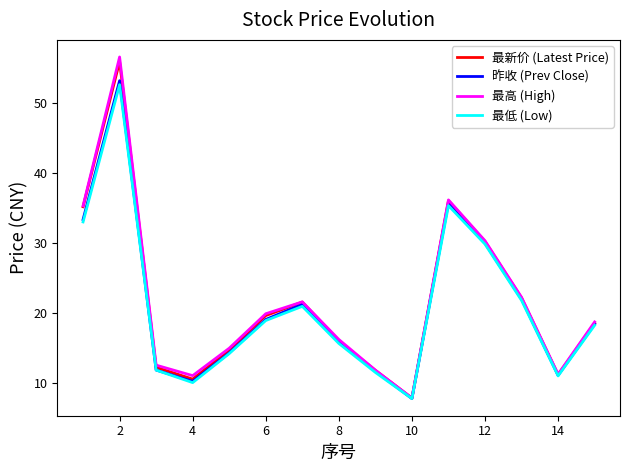

What are all the series names shown in the legend?

最新价 (Latest Price), 昨收 (Prev Close), 最高 (High), 最低 (Low)